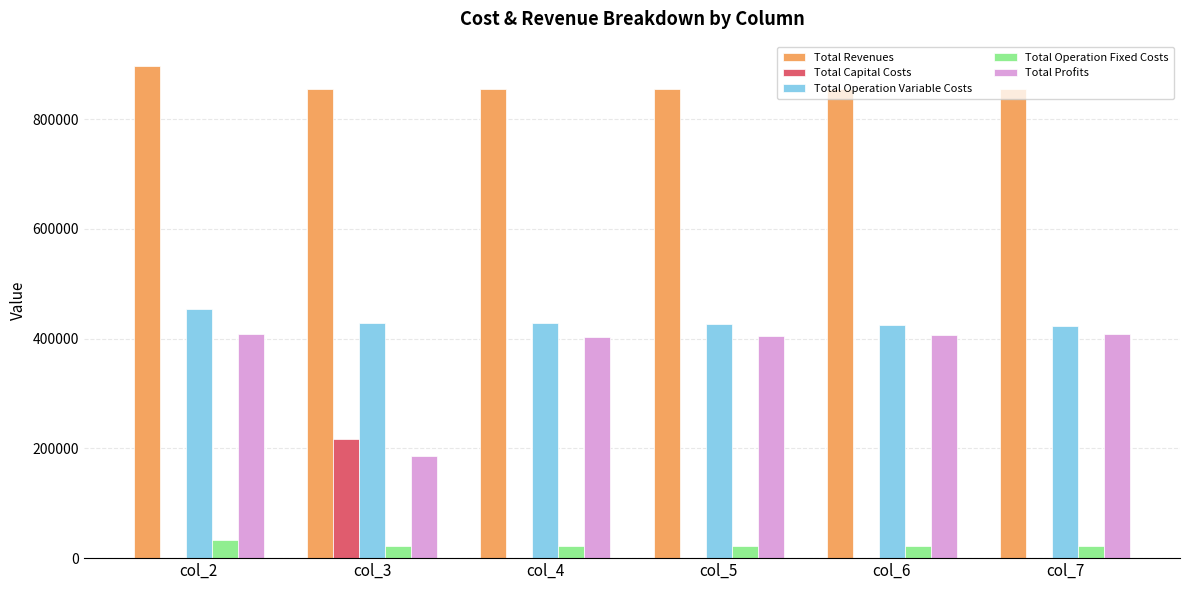

How many categories are shown in the chart?

6